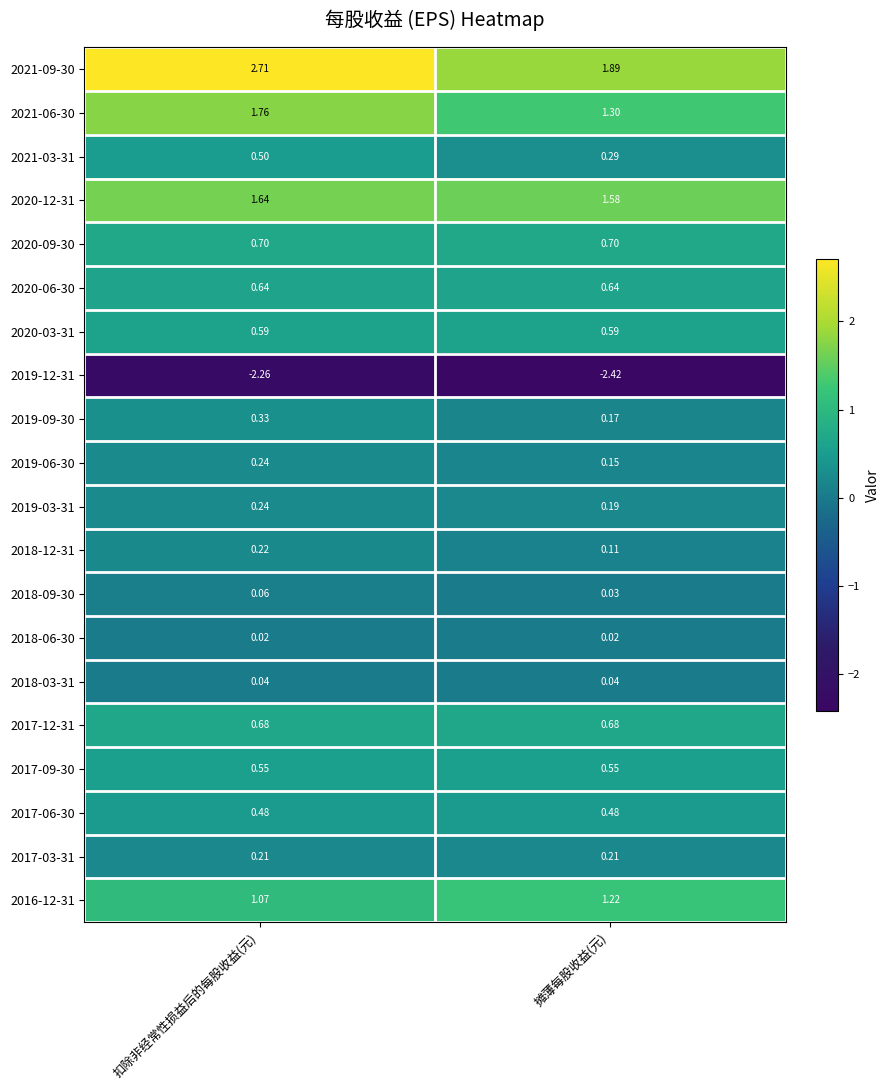

Where does the 2021-09-30 series first go above 2?

扣除非经常性损益后的每股收益(元)